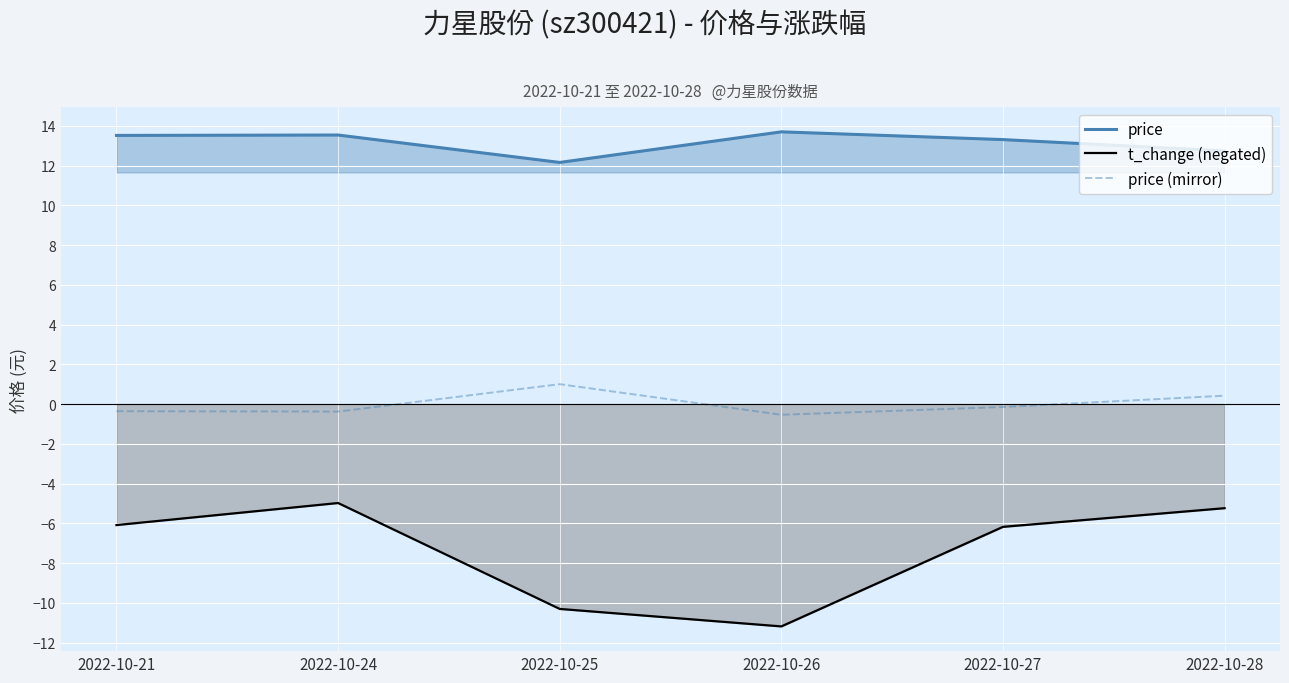

What is the difference between the second highest and minimum values in the price (mirror) series?

1.0